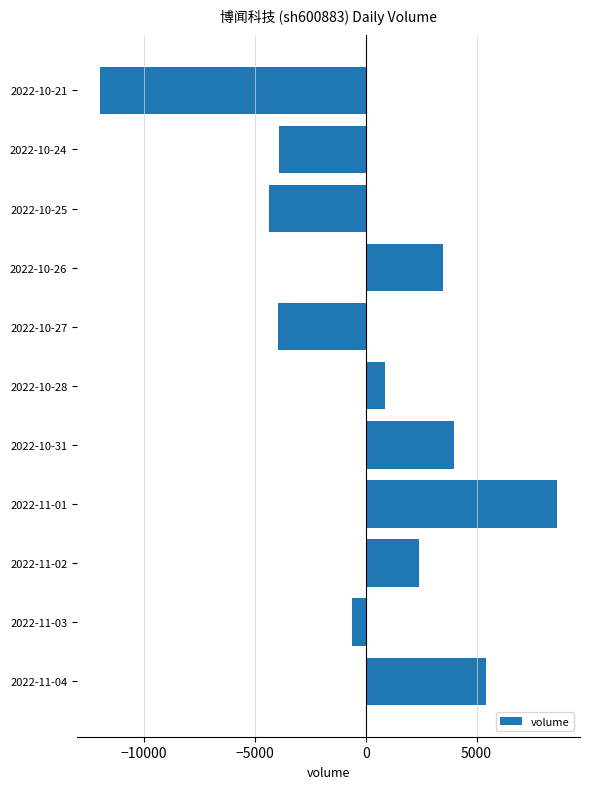

What is the difference between the maximum and minimum values?

20629.0